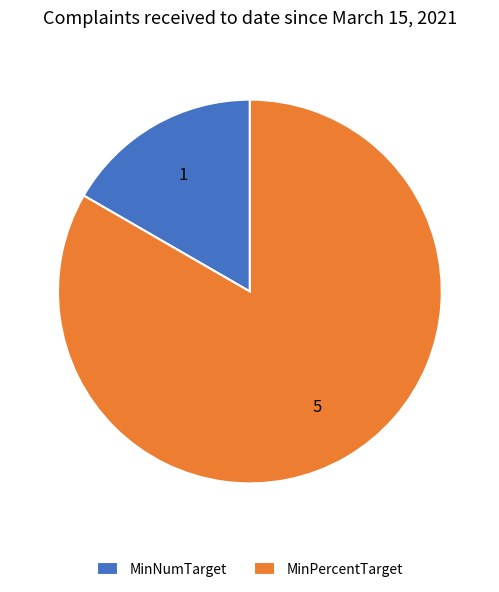

Which has a higher value, MinPercentTarget or MinNumTarget?

MinPercentTarget